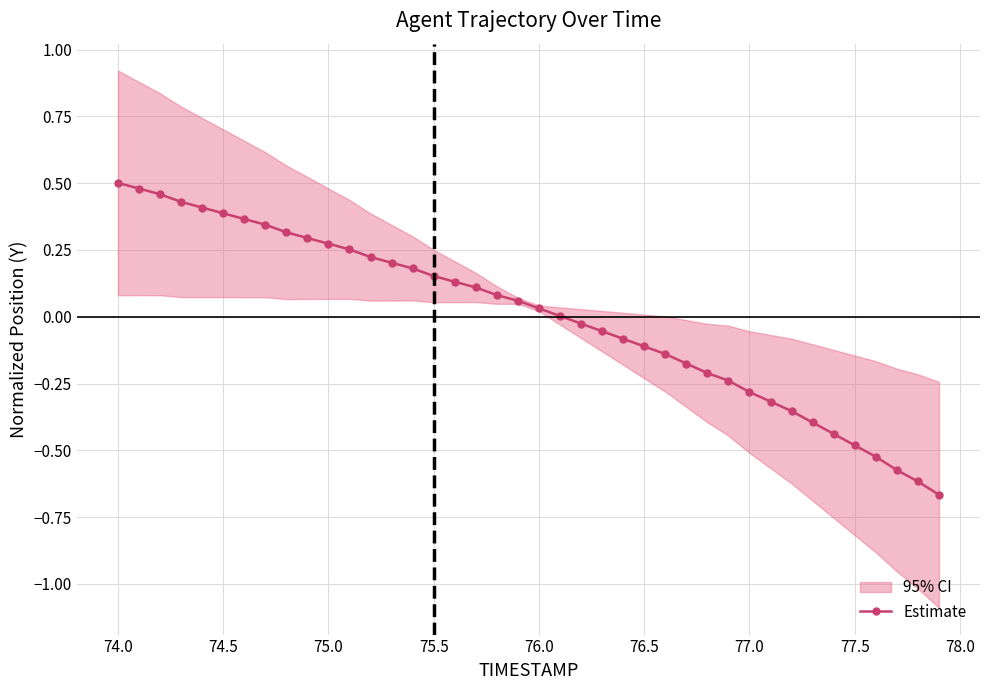

How many values are above zero?

22